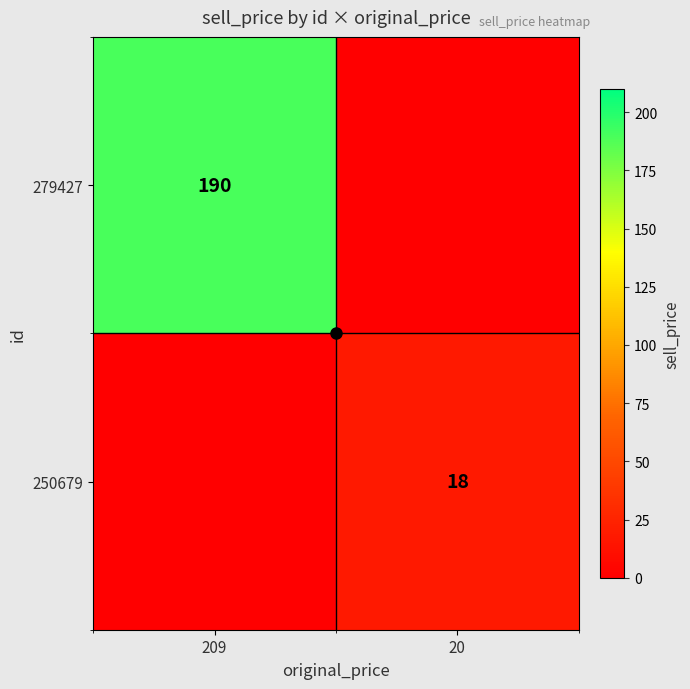

How many 250679 values are between 0 and 18?

2